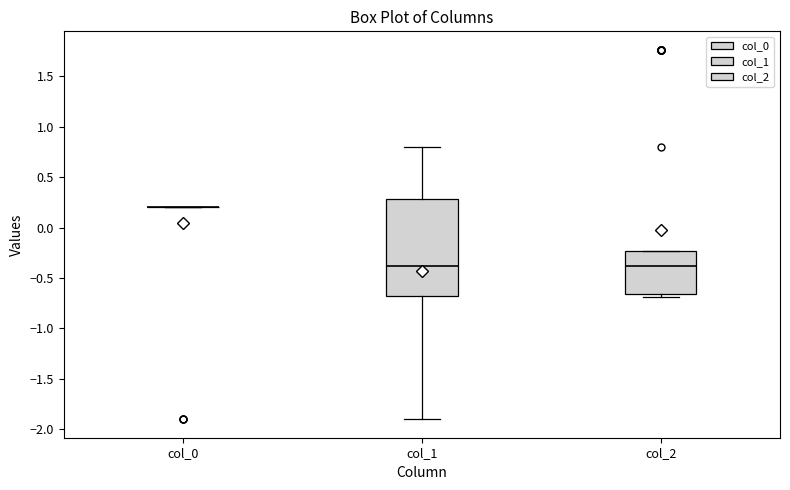

Reading left to right, transcribe this box plot: for each box, give where its median line is, the range the box spans, and where its two whiskers end, as read against the y-axis. The values are not printed on the chart, so give them approximately, as read against the axis.

col_0: box collapsed to a line at 0.20, whiskers 0.20 to 0.20
col_1: median -0.40, box -0.70 to 0.30, whiskers -1.90 to 0.80
col_2: median -0.40, box -0.65 to -0.25, whiskers -0.70 to -0.25